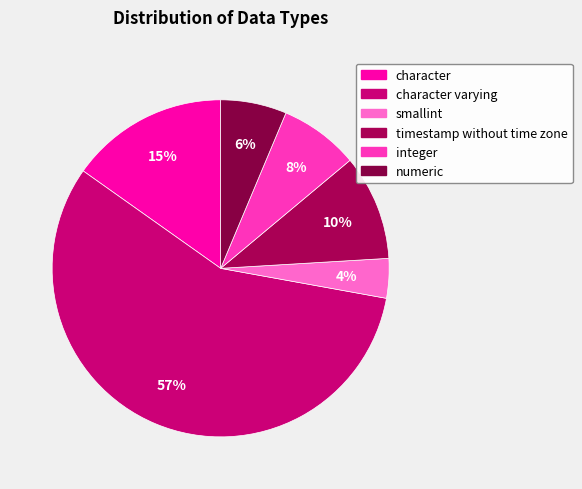

Which slice is the largest?

character varying